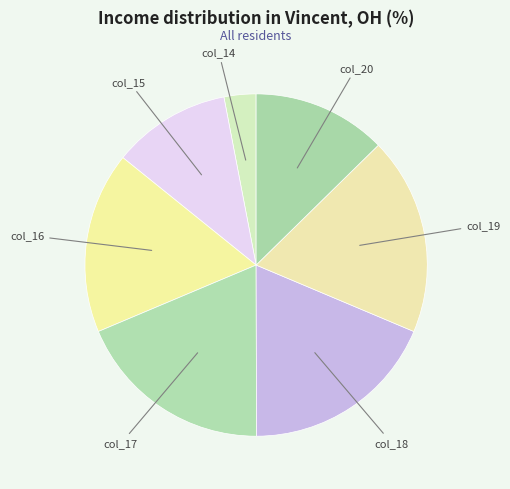

Is it true that col_14 is 3% of the pie?

True